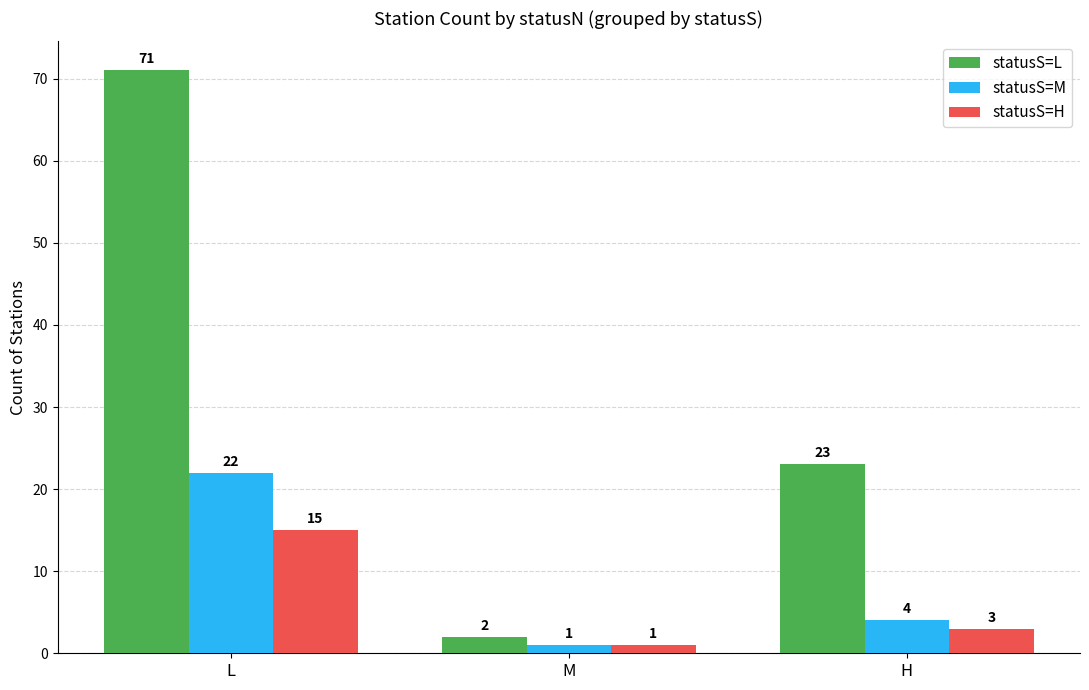

Where is statusS=H nearest to the value 8?

H